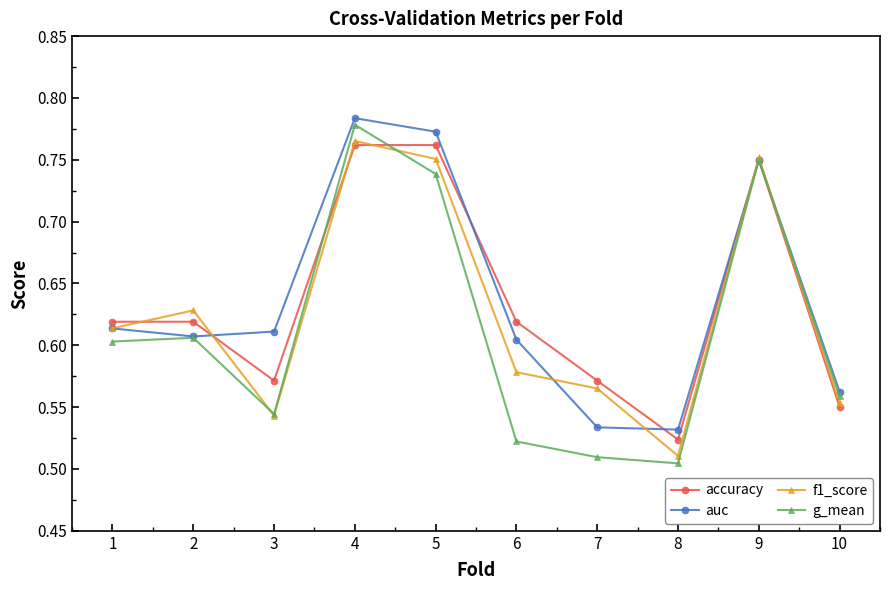

What is the difference between the second highest and minimum values in the g_mean series?

0.2